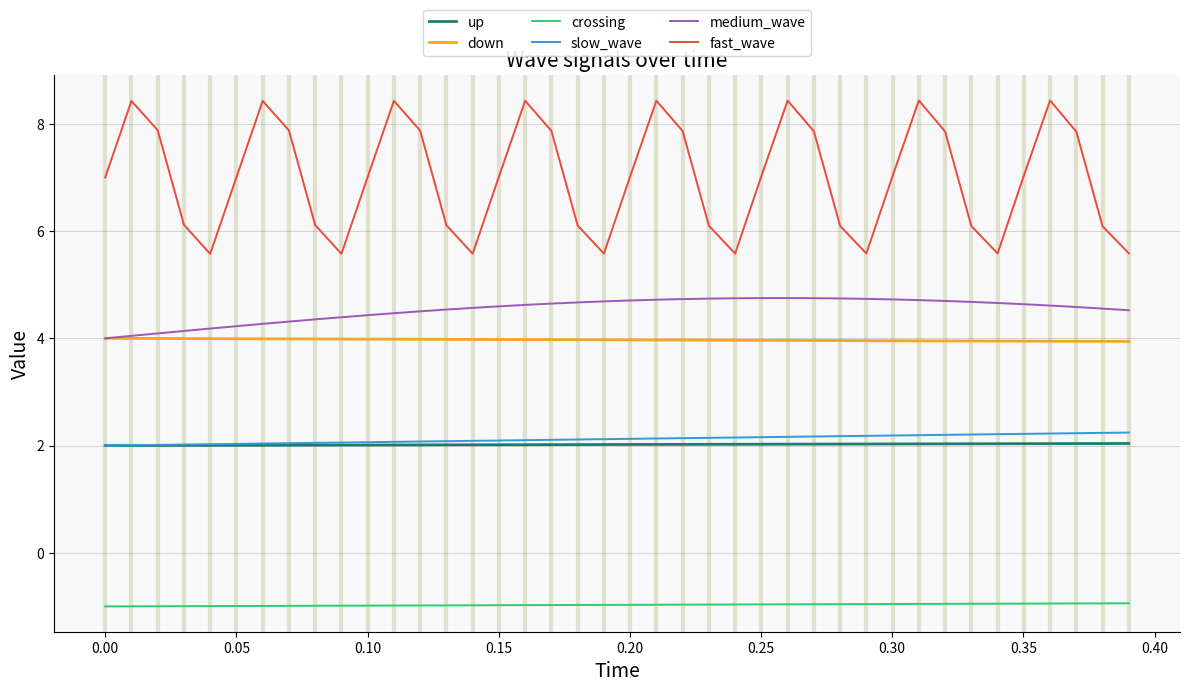

Which series has the largest range (max minus min)?

fast_wave